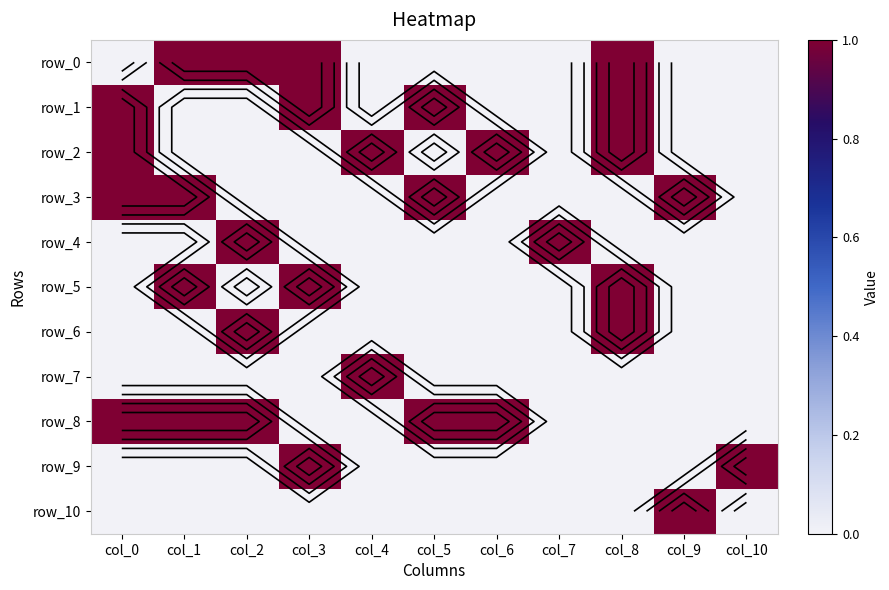

Between col_5 and col_9, which series saw the biggest shift?

row_1